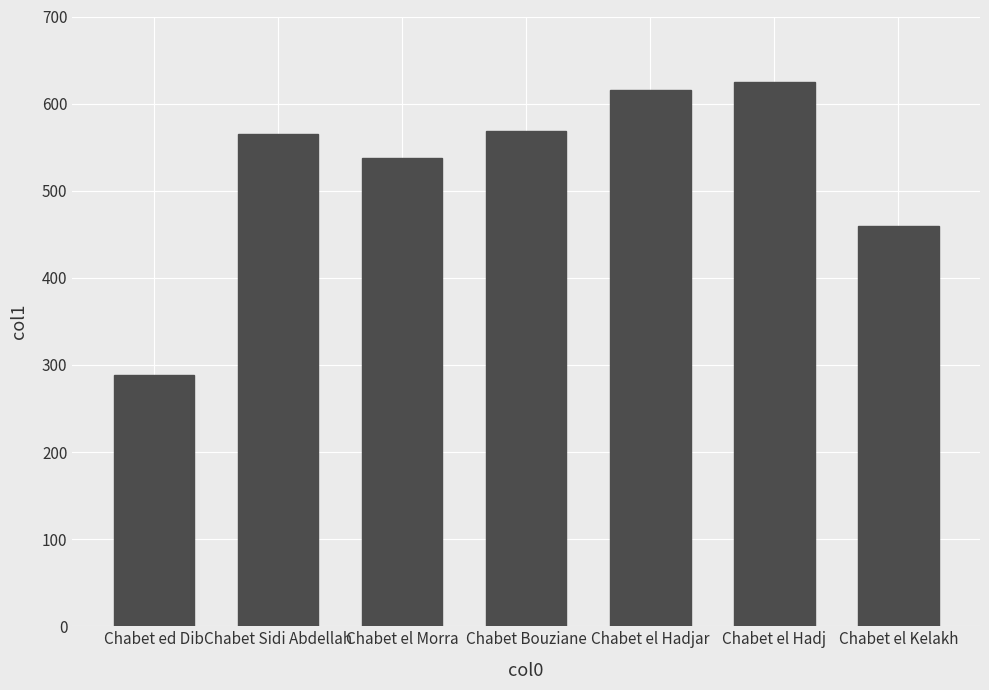

How many categories are shown in the chart?

7